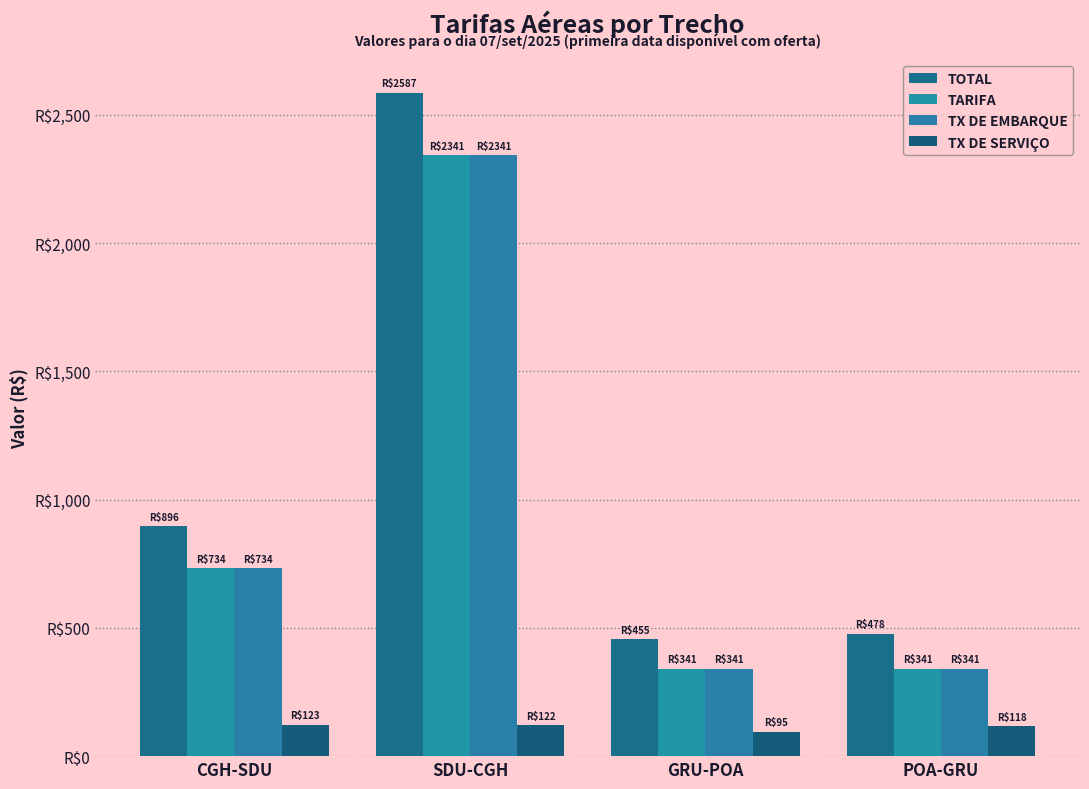

Reading left to right, what are all the values shown in this chart?

TOTAL: CGH-SDU=895.7	SDU-CGH=2586.6	GRU-POA=454.7	POA-GRU=477.6
TARIFA: CGH-SDU=734.2	SDU-CGH=2341.1	GRU-POA=341.3	POA-GRU=341.3
TX DE EMBARQUE: CGH-SDU=734.2	SDU-CGH=2341.1	GRU-POA=341.3	POA-GRU=341.3
TX DE SERVIÇO: CGH-SDU=122.9	SDU-CGH=122.2	GRU-POA=95.4	POA-GRU=118.2